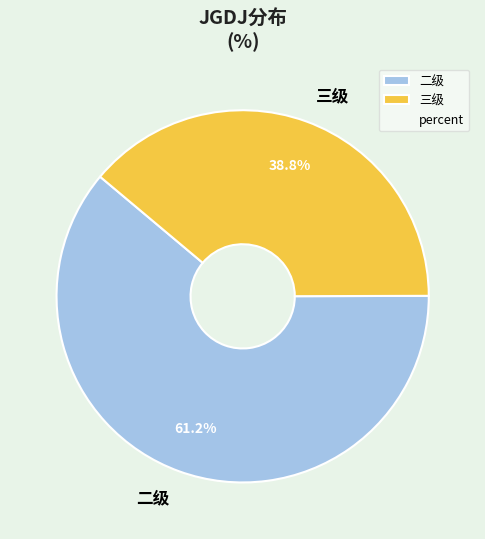

To the nearest percent, what is the difference between the 二级 and 三级 slice percentages?

22%